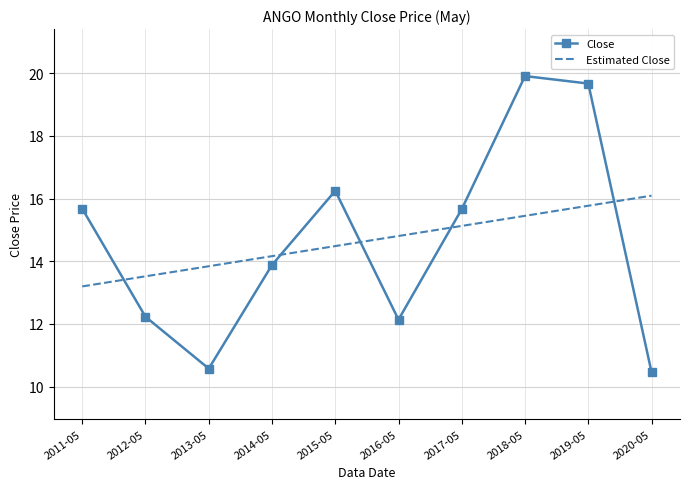

True or false: Close has more than 1 interior local peaks.

True